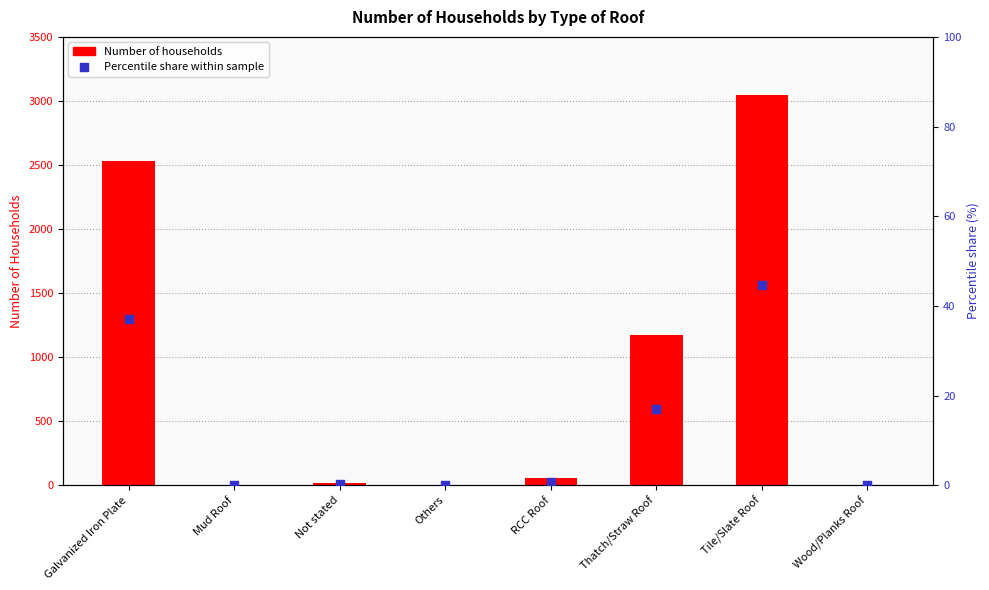

Which series reaches the maximum Y coordinate?

Number of households